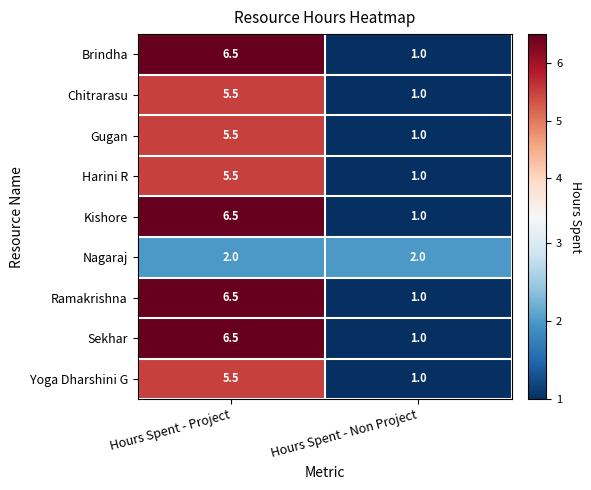

What is the average value of the Kishore series?

3.8